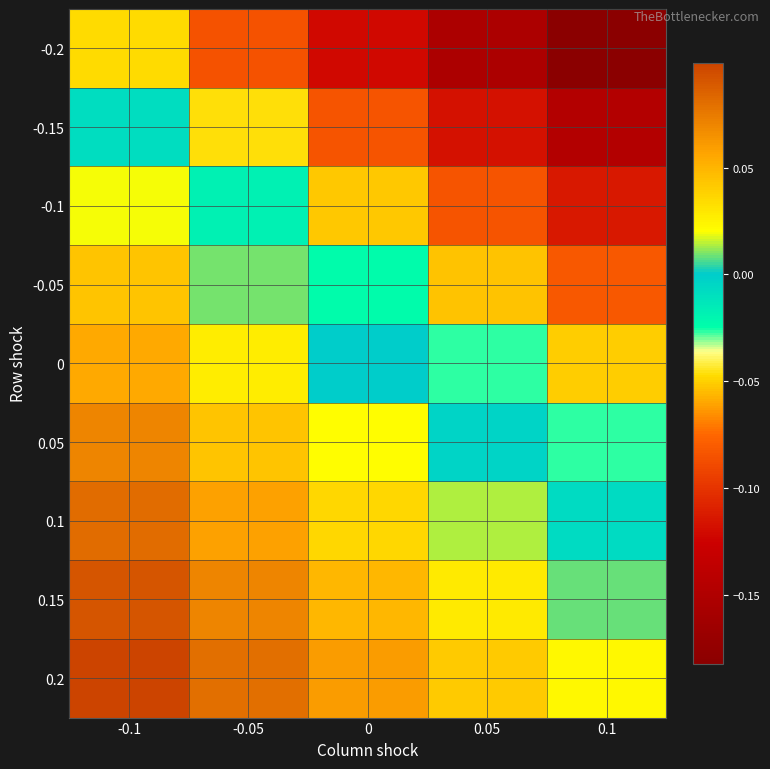

Count the number of categories in the chart.

5